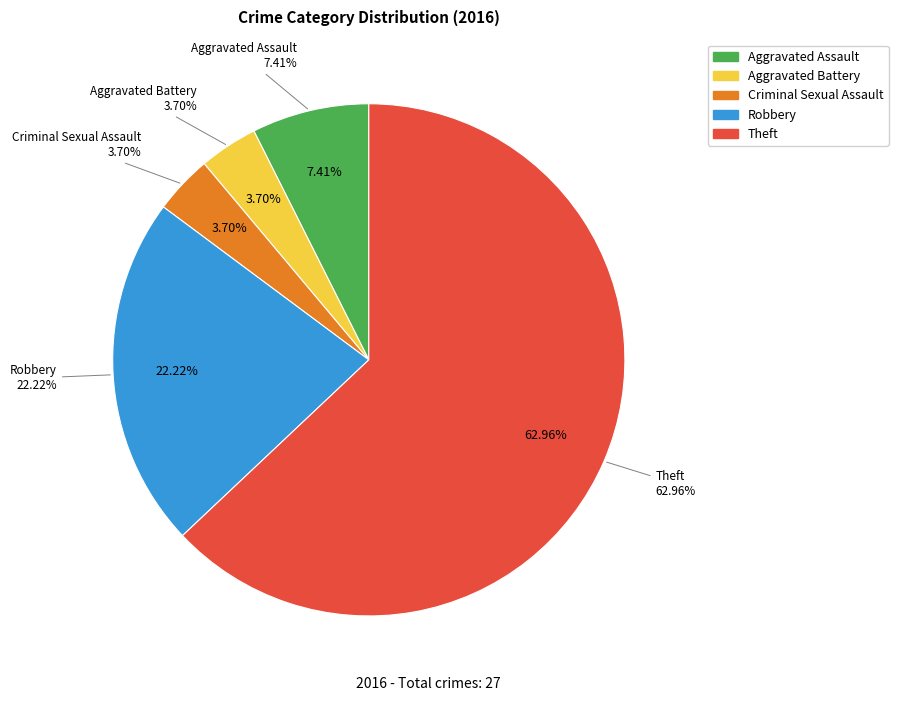

To the nearest percent, what is the average slice percentage?

20%